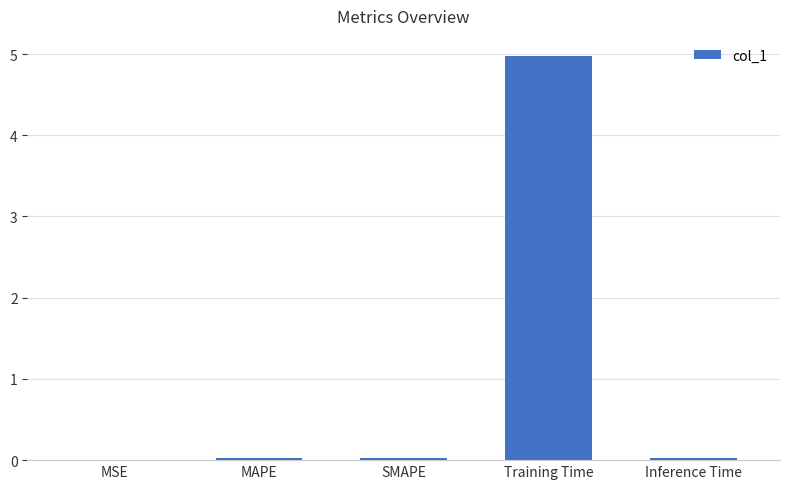

The chart shows a value of 0.0 at MAPE. True or false?

True